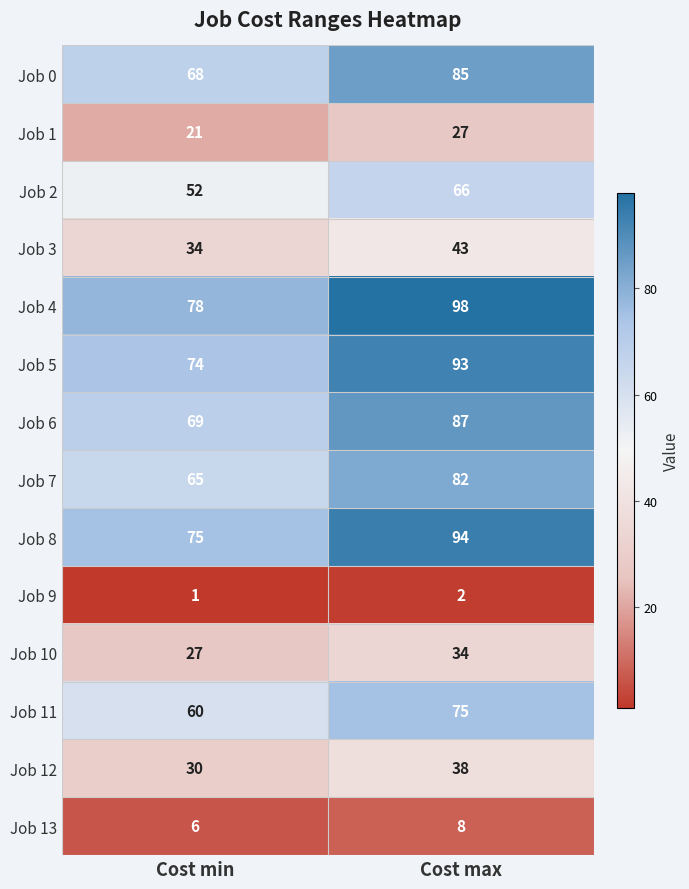

Is it true that Job 4 equals 129 at Cost max?

False